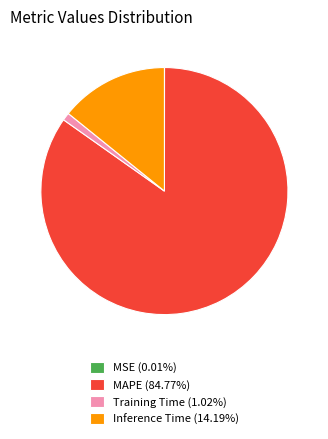

Do Inference Time (14.19%) and Training Time (1.02%) together represent more than half of the pie?

No